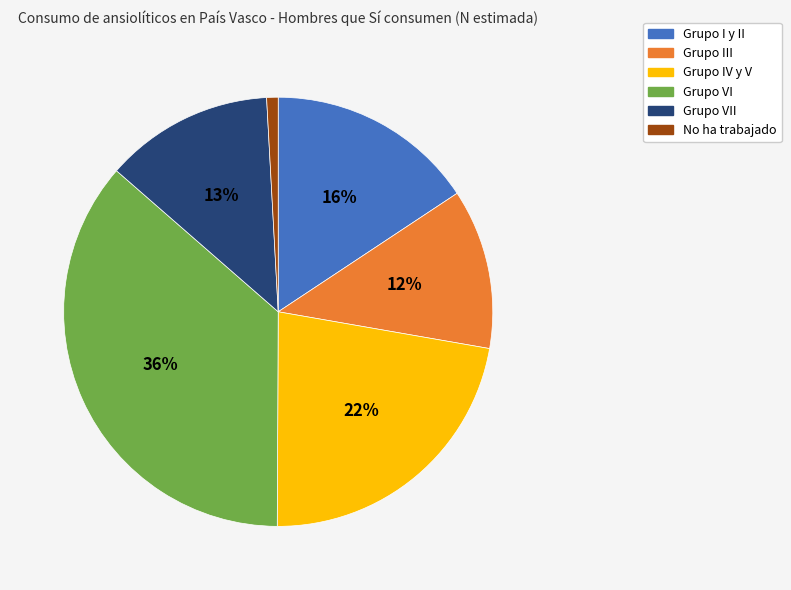

Does Grupo I y II account for over 50% of the chart?

No